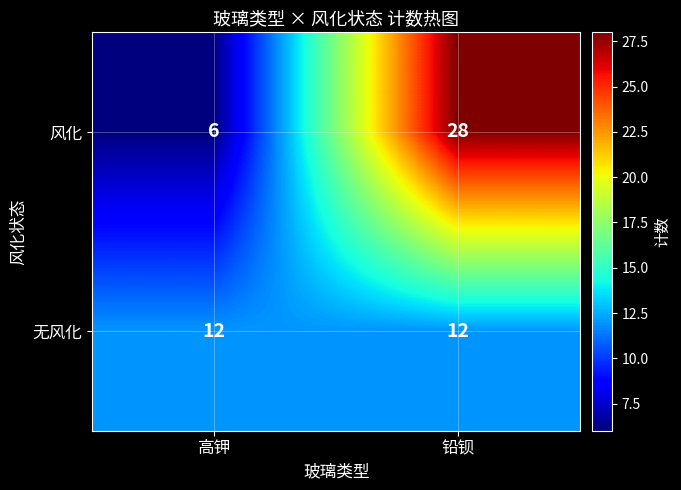

True or false: 无风化 has a value of 3 at 高钾.

False